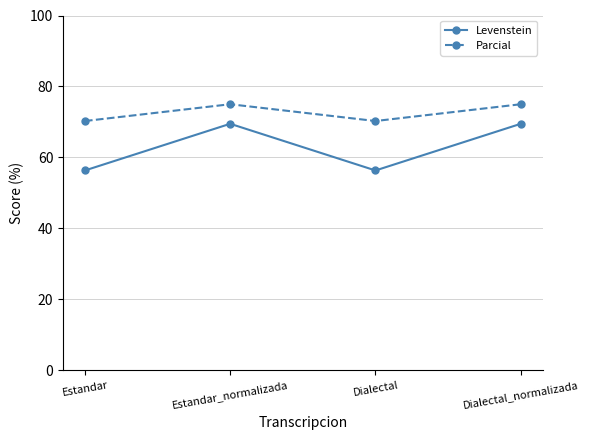

What is the sum of all Parcial values?

290.5